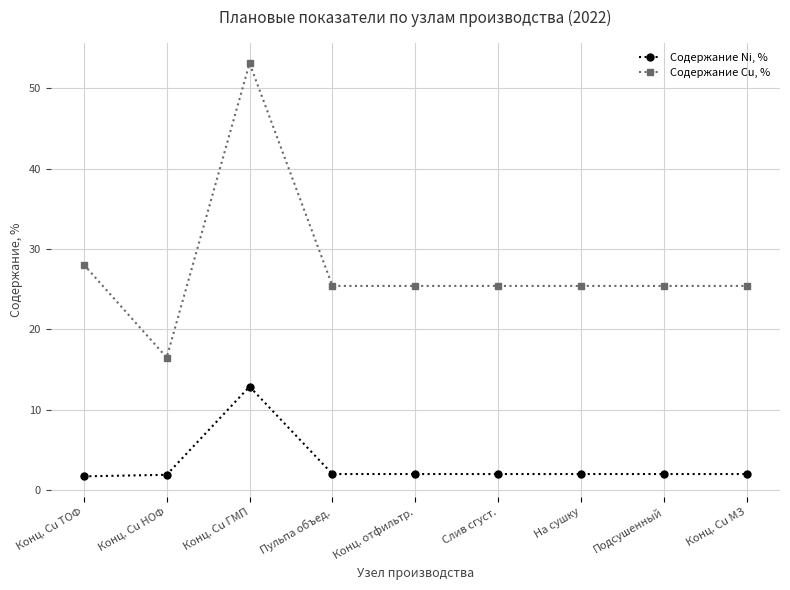

Which series has the largest total across all categories?

Содержание Cu, %